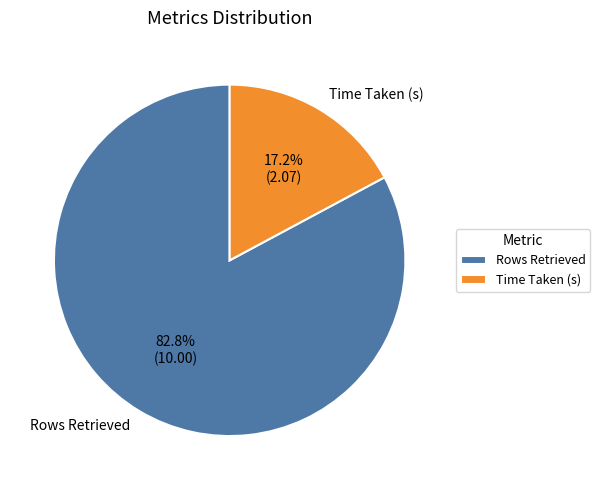

Between Time Taken (s) and Rows Retrieved, which is larger?

Rows Retrieved